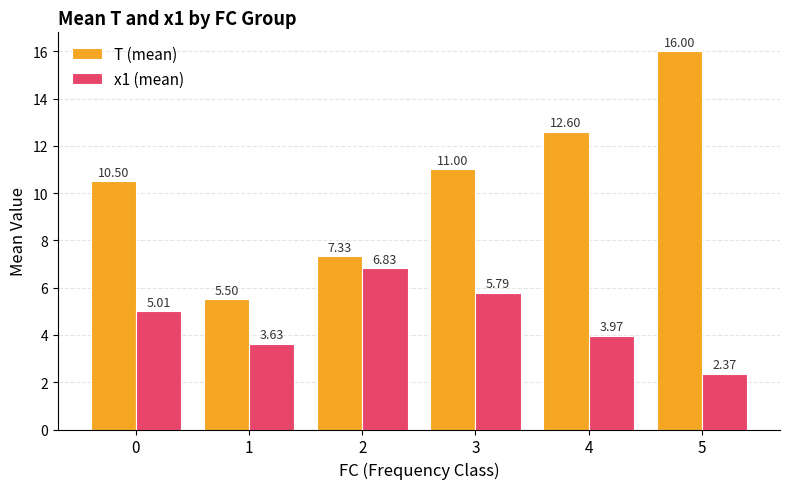

Is it true that x1 (mean) equals 1.3 at 1?

False